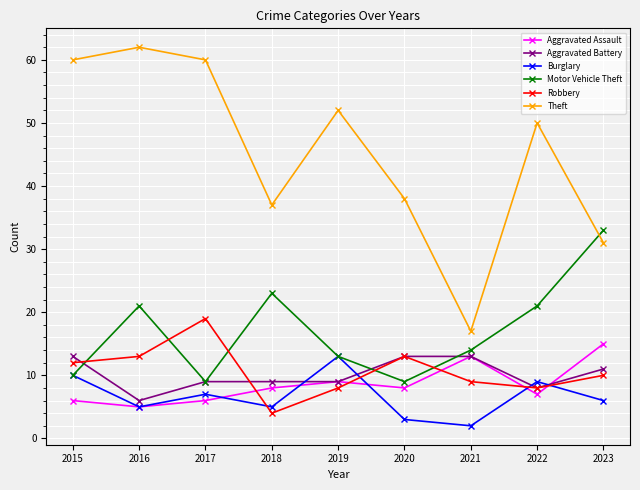

What are all the series names shown in the legend?

Aggravated Assault, Aggravated Battery, Burglary, Motor Vehicle Theft, Robbery, Theft